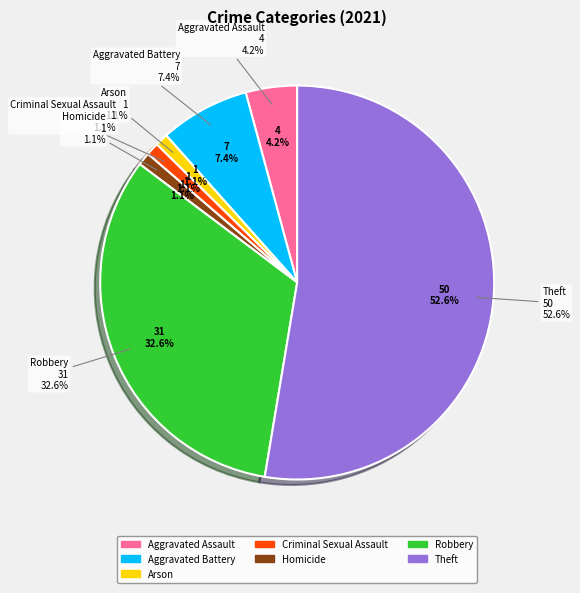

What percentage do Robbery and Aggravated Assault together represent?

36.8%